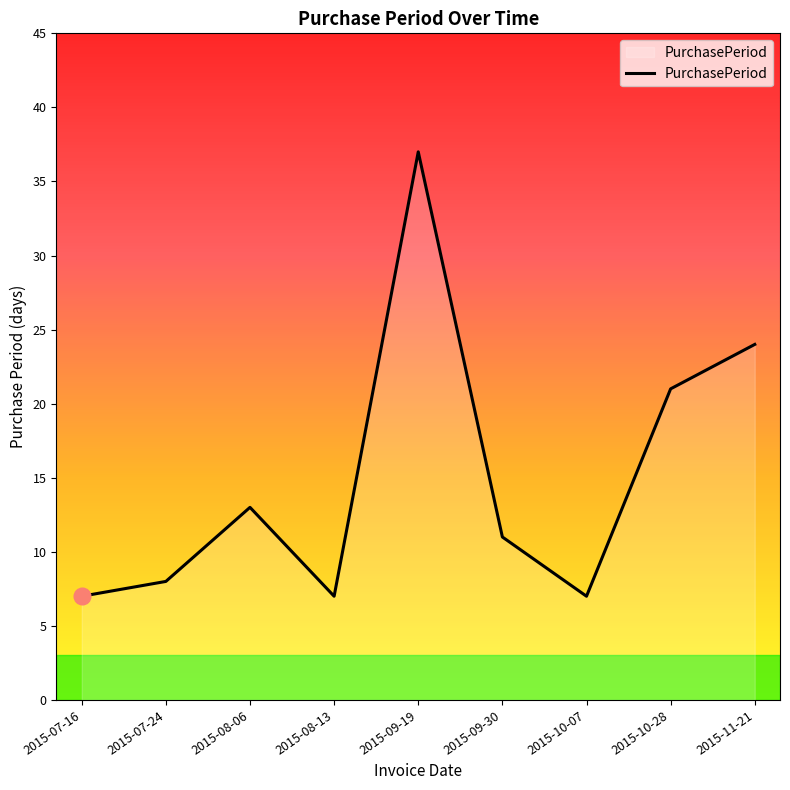

Is it true that the value at 2015-11-21 is 24?

True